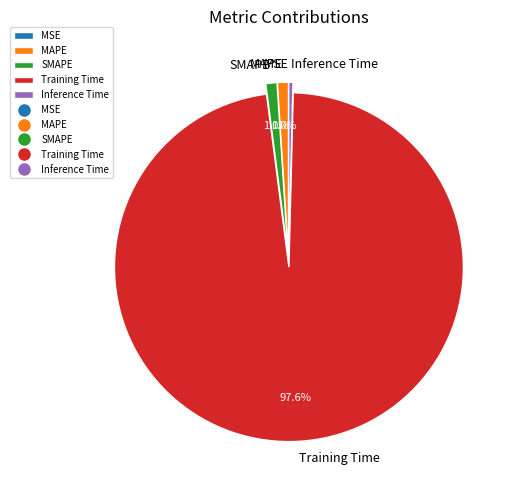

To the nearest percent, what is the average slice percentage?

20%